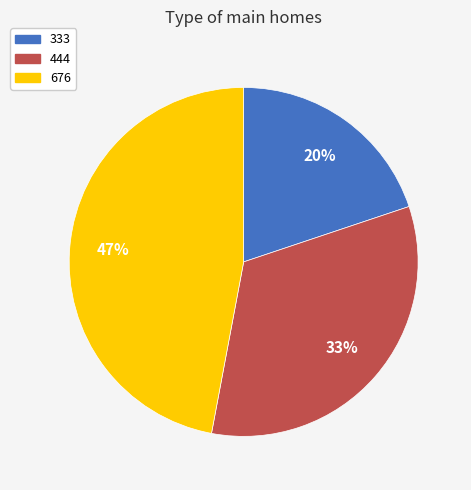

To the nearest percent, what is the average slice percentage?

33%